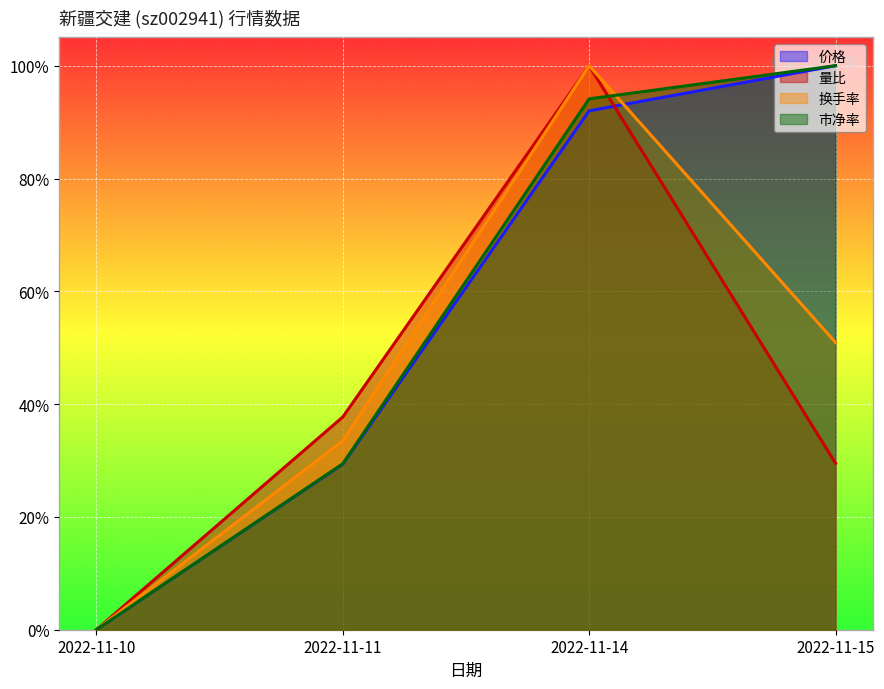

How many data points in 量比 are above 0?

3